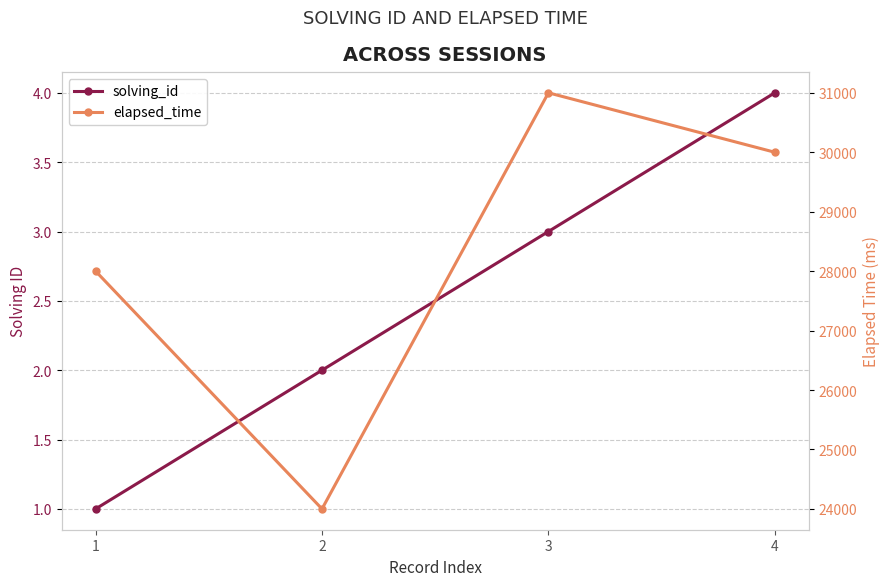

The value of elapsed_time at 1 is 44407. True or false?

False